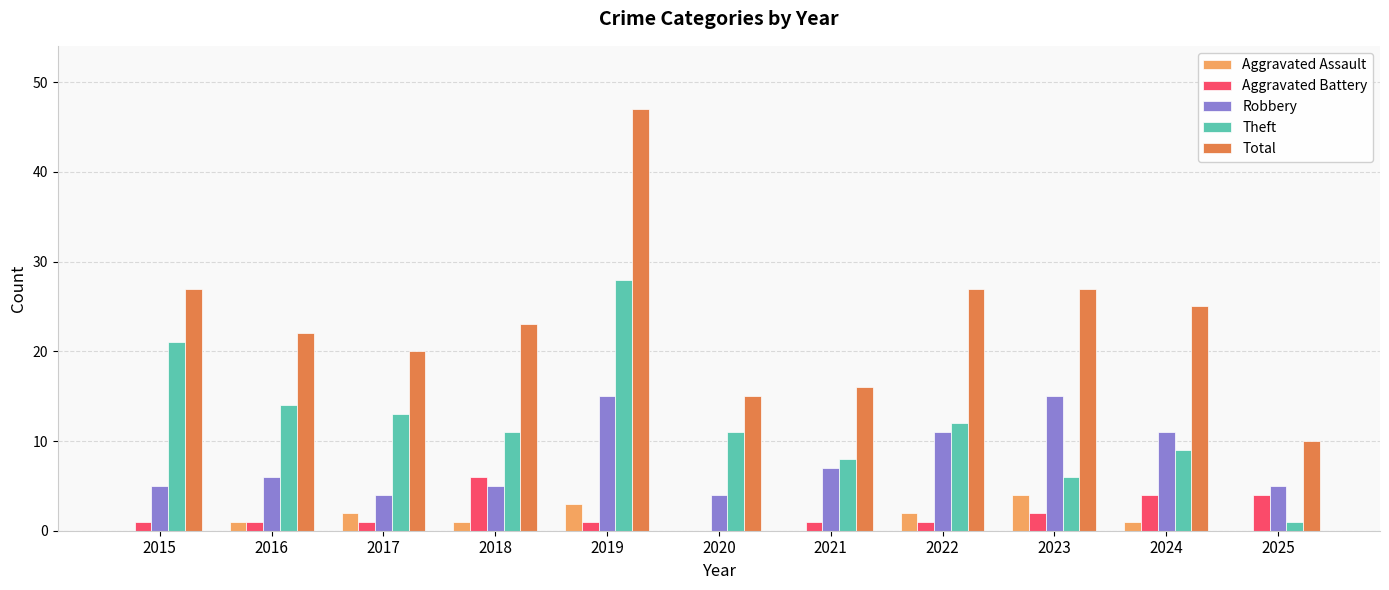

What is the greatest value displayed?

47